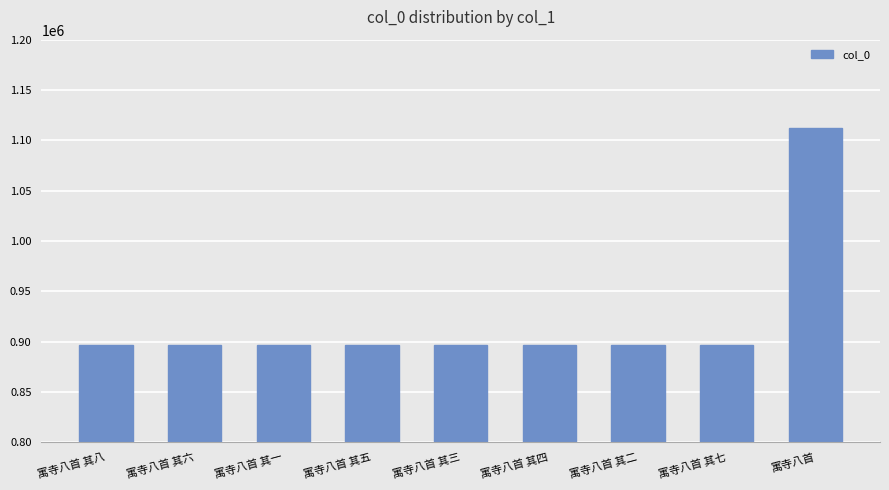

What is the average value?

920690